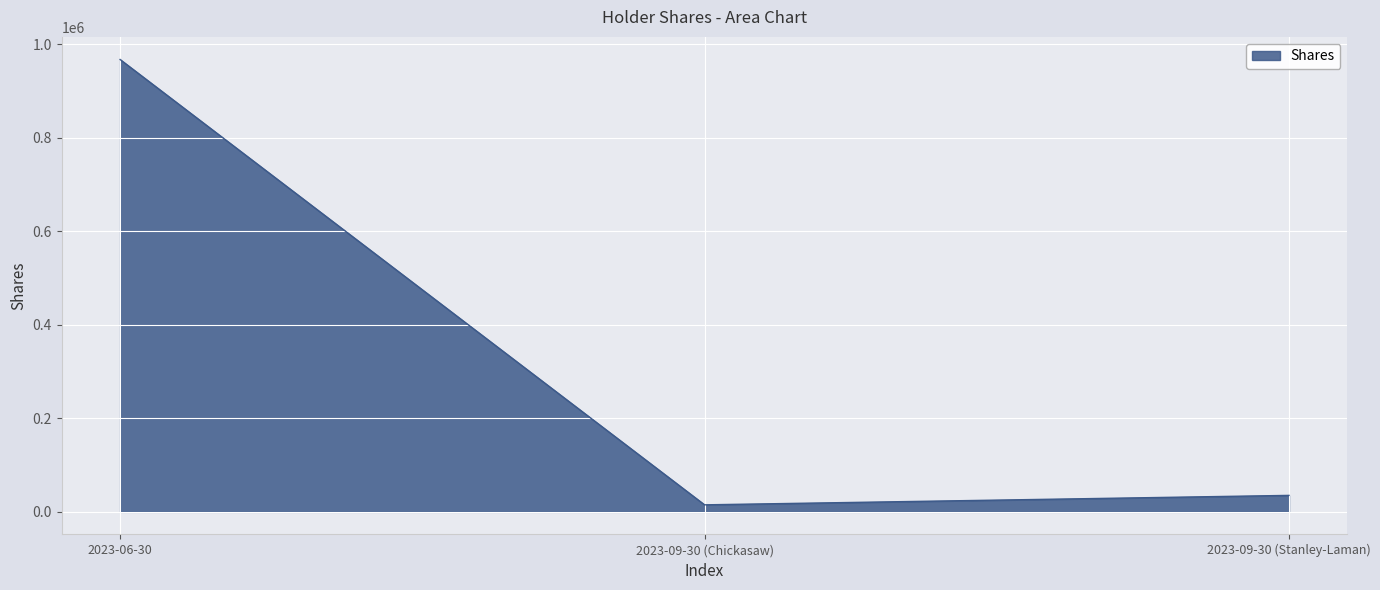

What position from the right is 2023-09-30 (Stanley-Laman)?

1